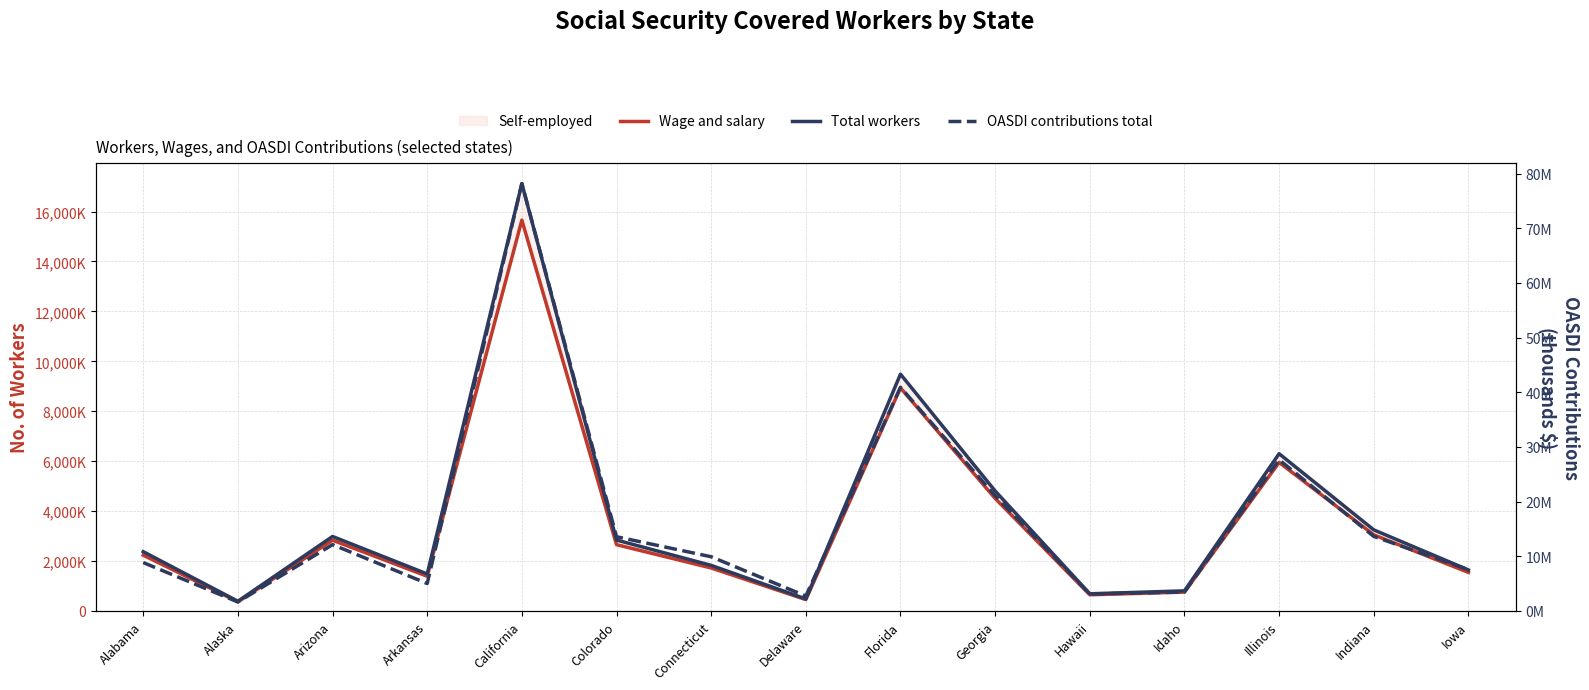

Which series changed the most between Florida and Iowa?

OASDI contributions total